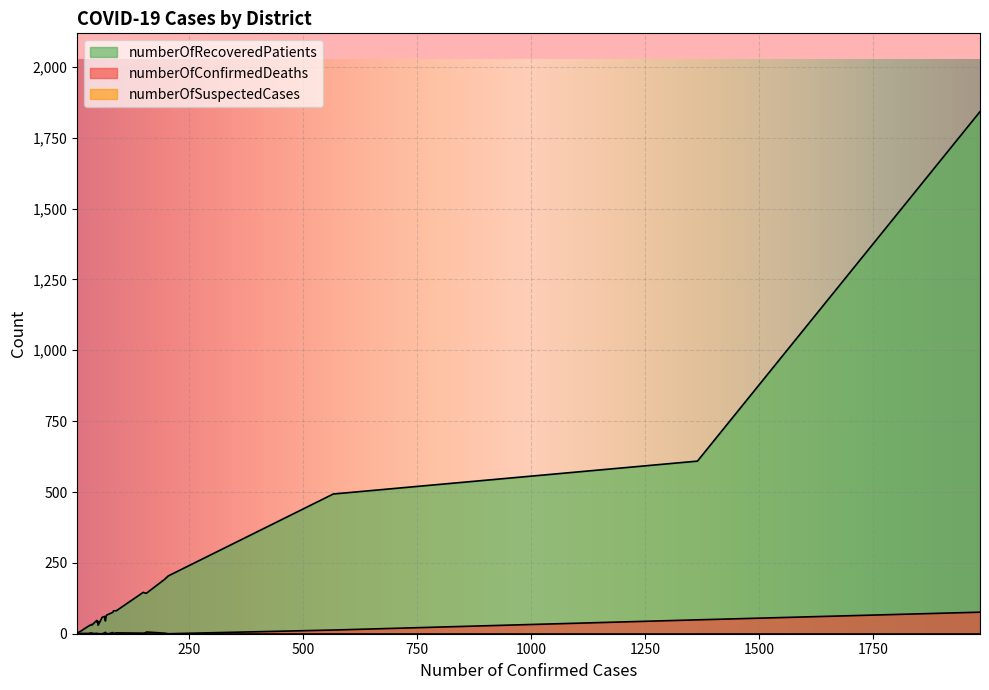

What is the average value of the numberOfConfirmedDeaths series?

6